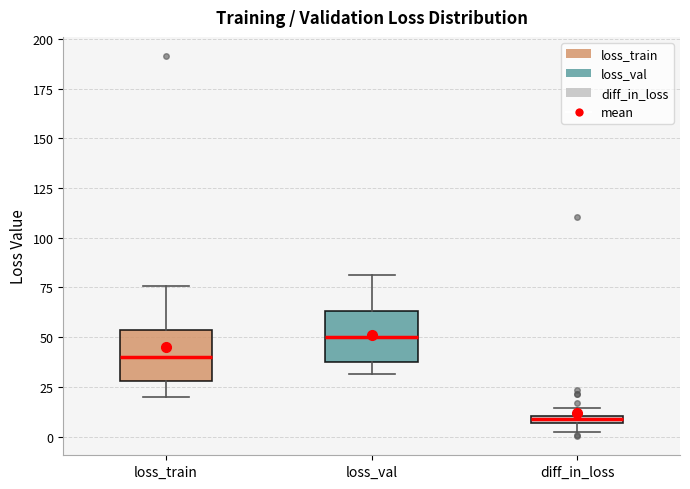

Where does the lower whisker of the box for loss_val end on the y-axis? The values are not printed on the chart, so give them approximately, as read against the axis.

30